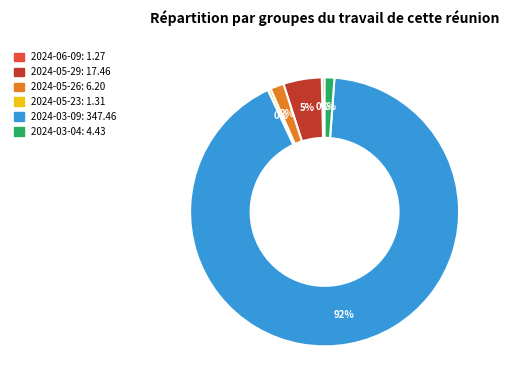

Is it true that 2024-03-09 is 78% of the pie?

False